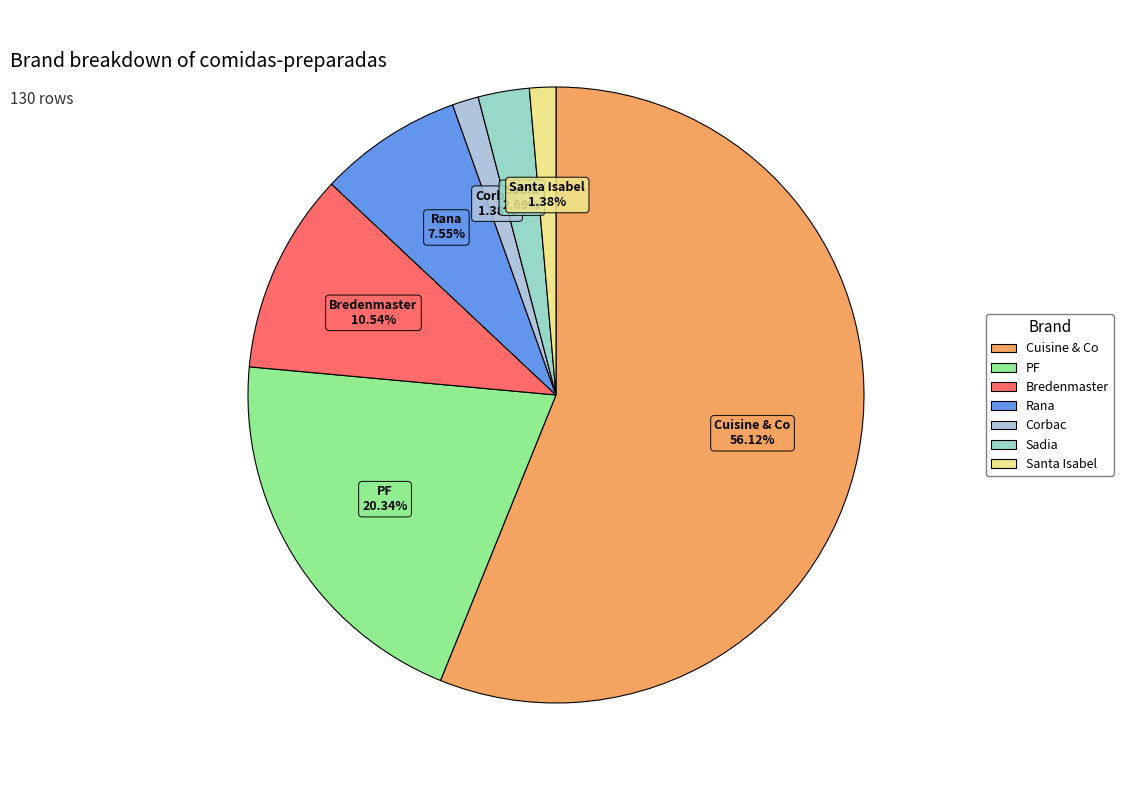

Is there a majority slice in this chart?

Yes